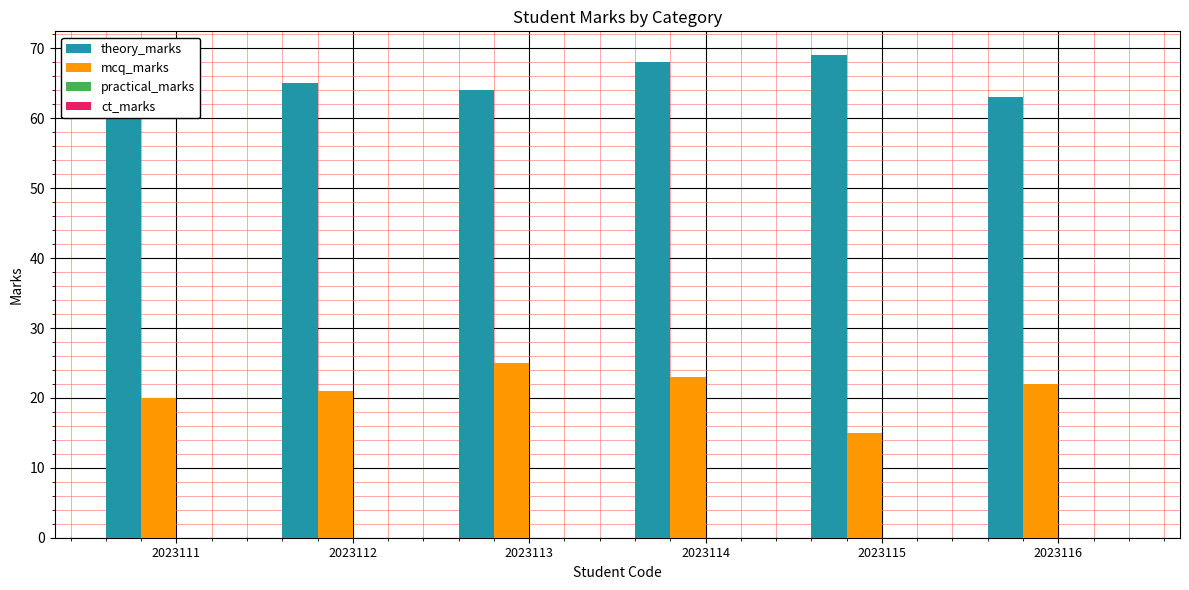

At which category is the sum across all series the highest?

2023114